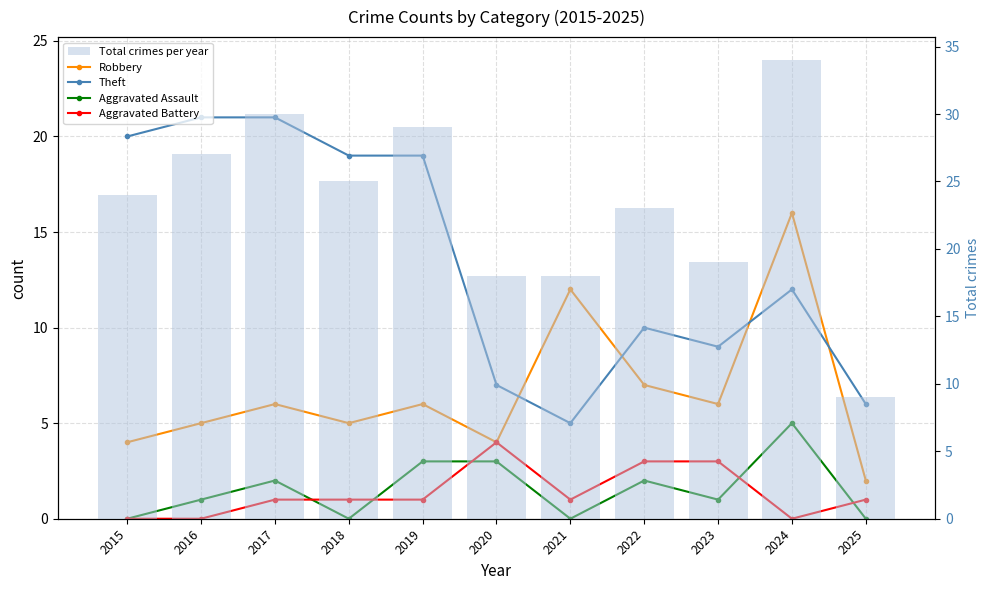

Which series has the largest range (max minus min)?

Total crimes per year